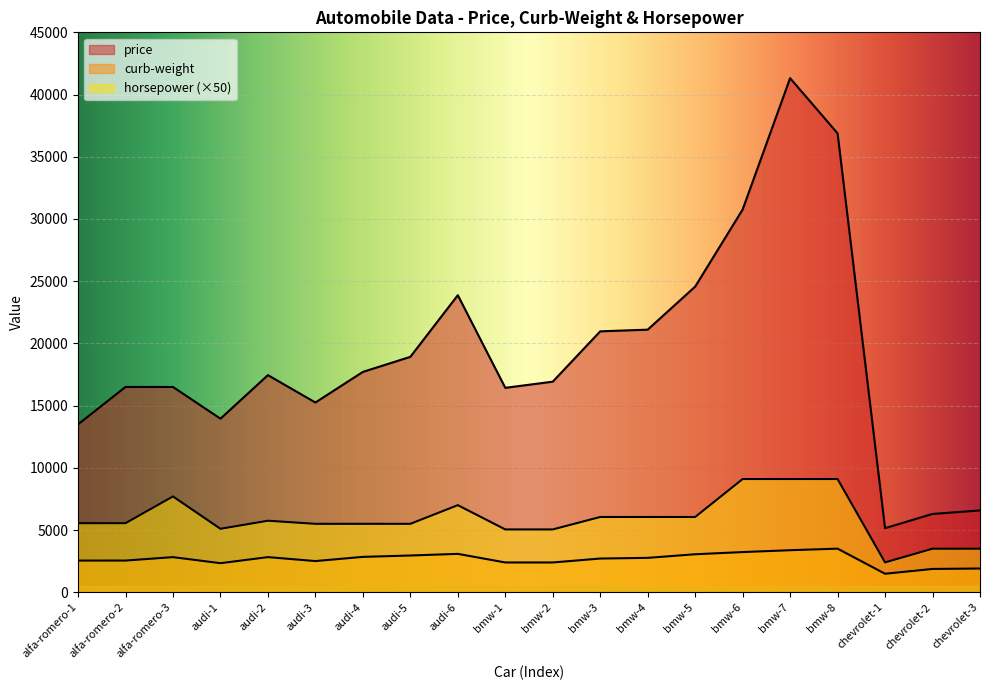

At which category does price reach its first local valley?

audi-1